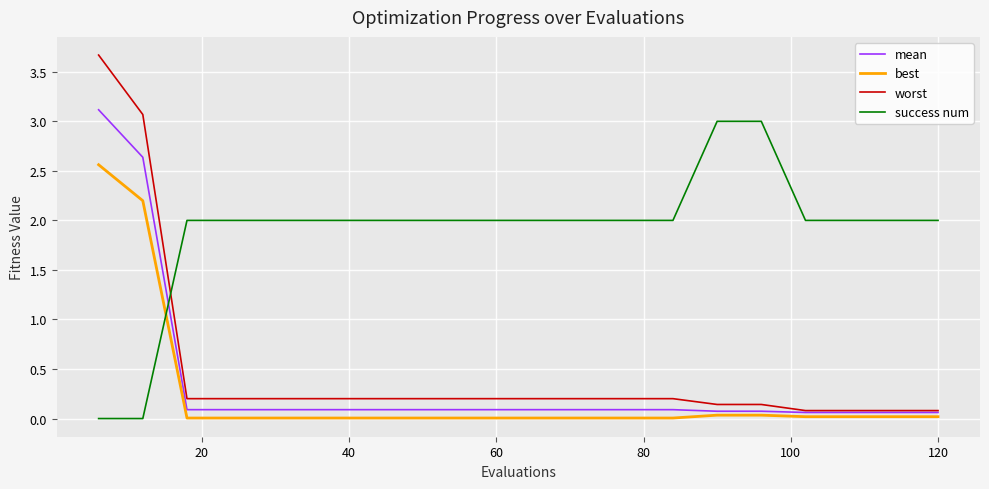

Does the chart have visible grid lines?

Yes